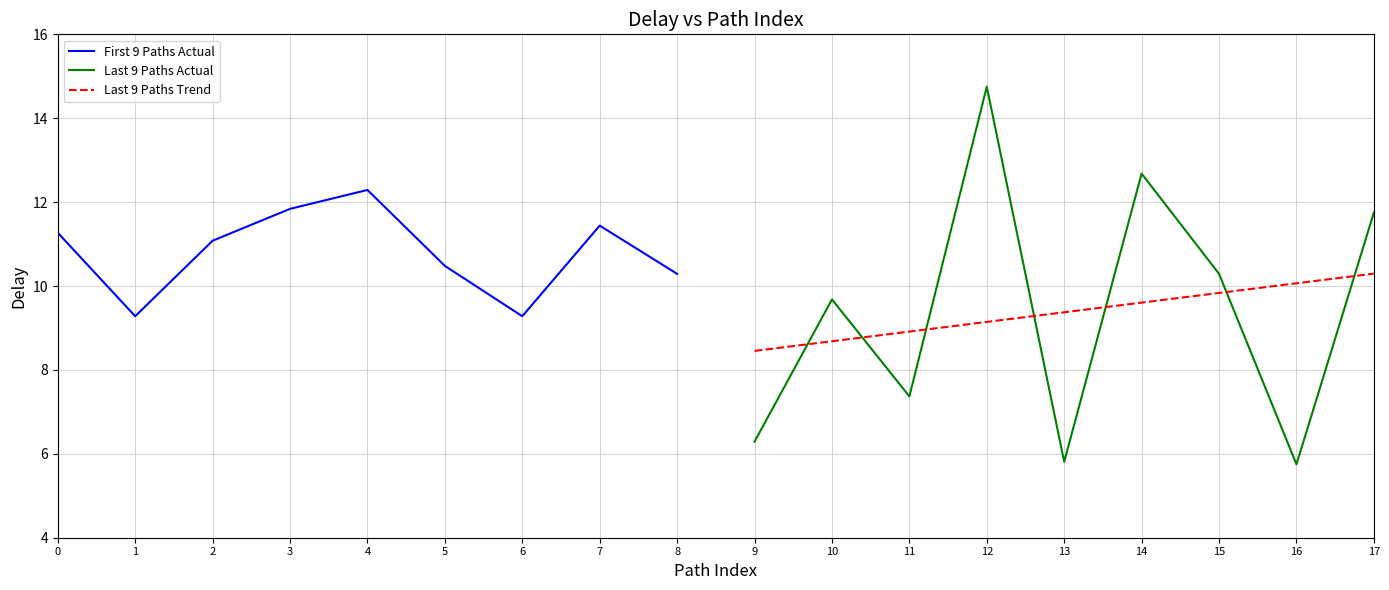

True or false: Last 9 Paths Actual has a value of 5.3 at 15.

False